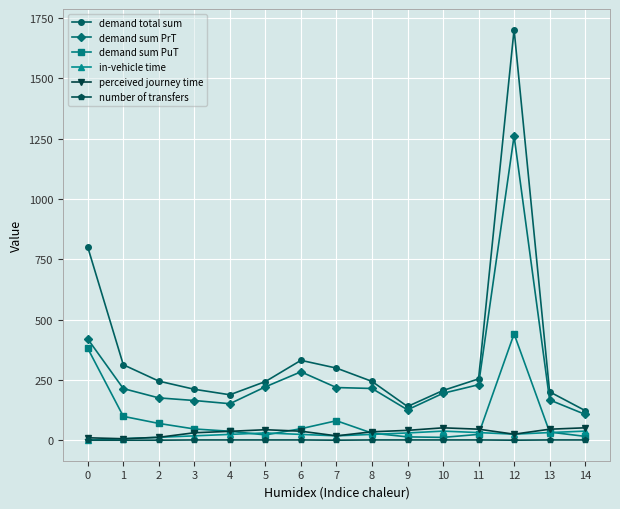

True or false: demand sum PuT and demand total sum intersect in this chart.

False